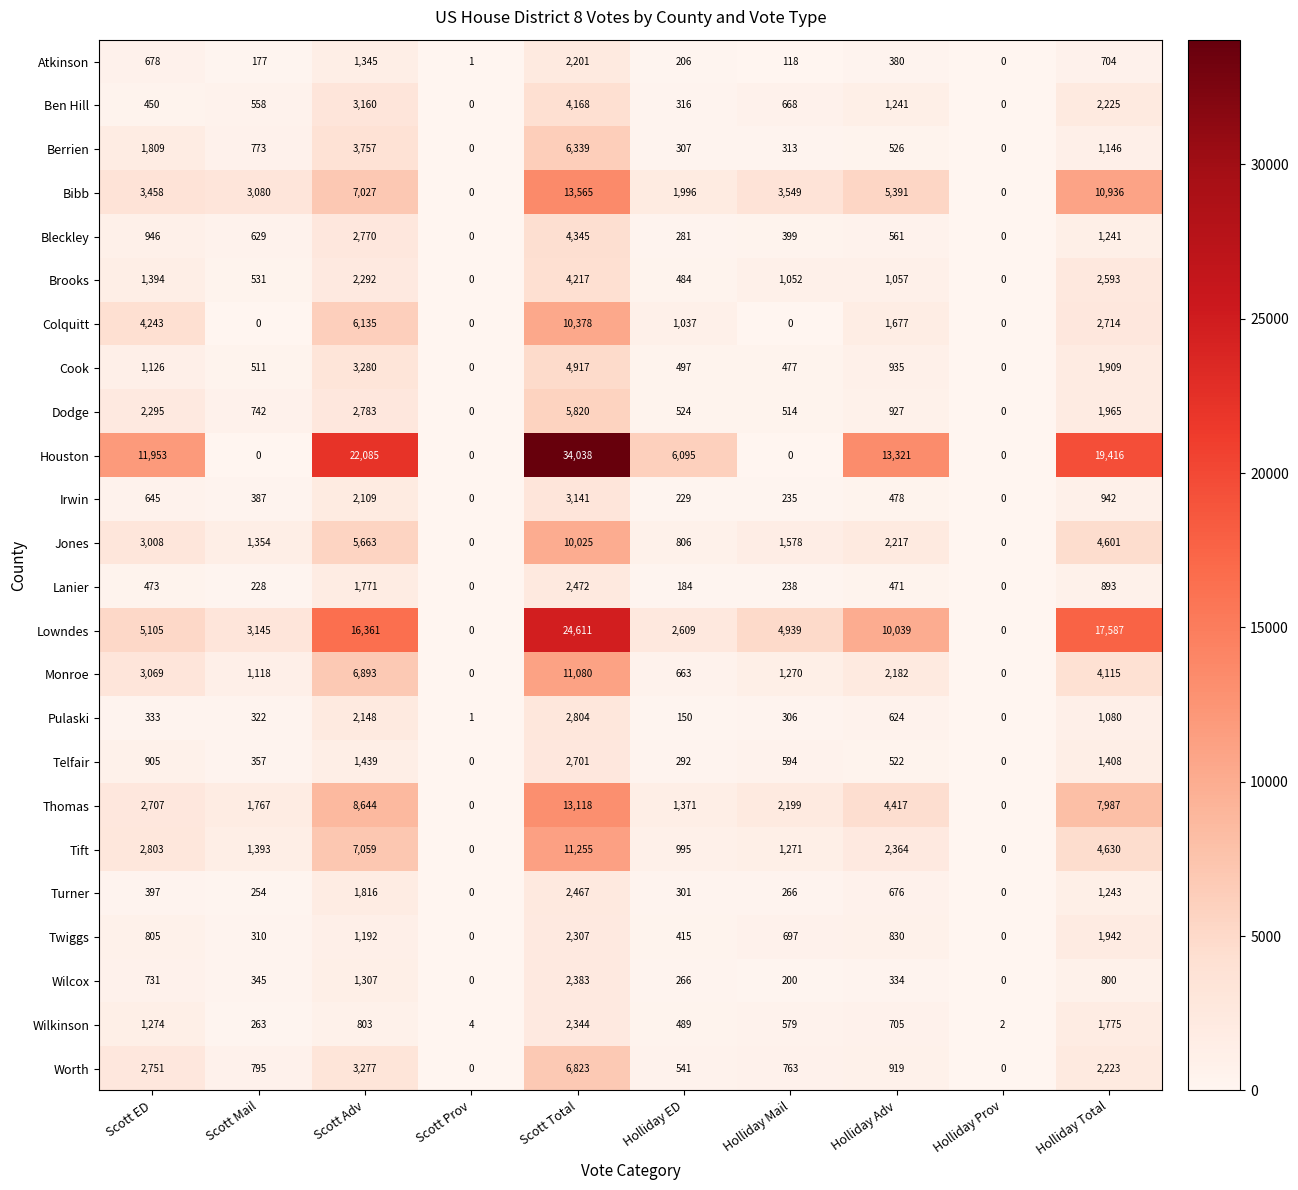

Which category has the highest value in the Wilkinson series?

Scott Total